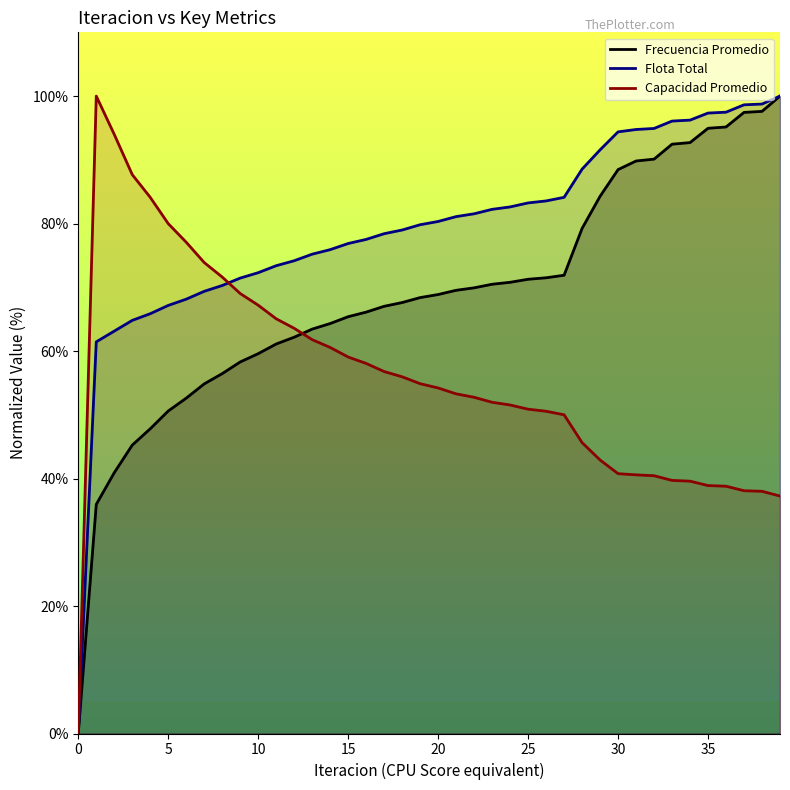

What are all the series names shown in the legend?

Frecuencia Promedio, Flota Total, Capacidad Promedio